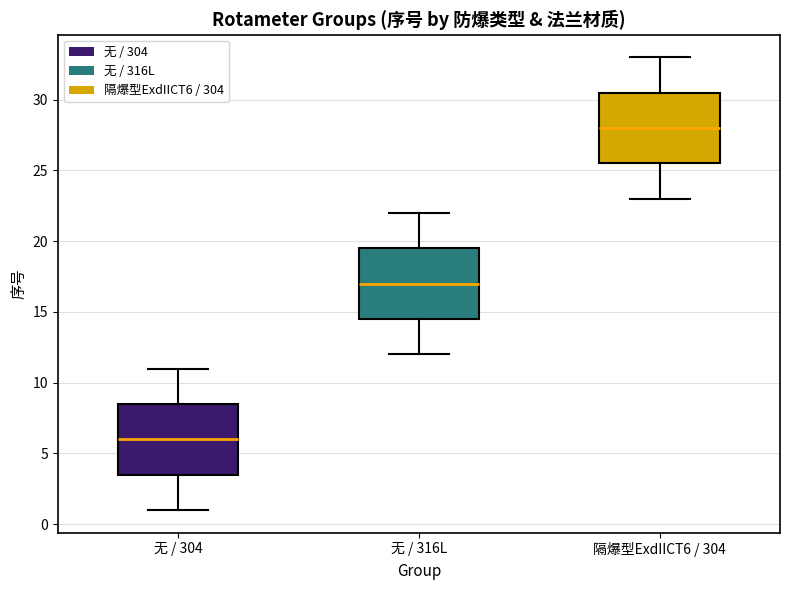

Reading left to right, read every box against the y-axis: the position of its median line, the range the box covers, and the ends of its whiskers. The values are not printed on the chart, so give them approximately, as read against the axis.

无 / 304: median 6.0, box 3.5 to 8.5, whiskers 1.0 to 11.0
无 / 316L: median 17.0, box 14.5 to 19.5, whiskers 12.0 to 22.0
隔爆型ExdIICT6 / 304: median 28.0, box 25.5 to 30.5, whiskers 23.0 to 33.0